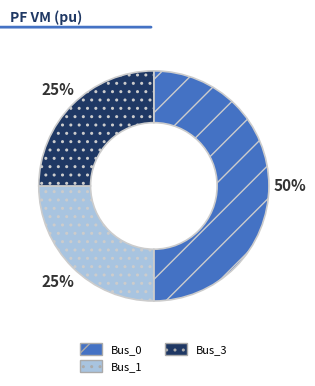

To the nearest percent, what is the difference between the Bus_3 and Bus_0 slice percentages?

25%